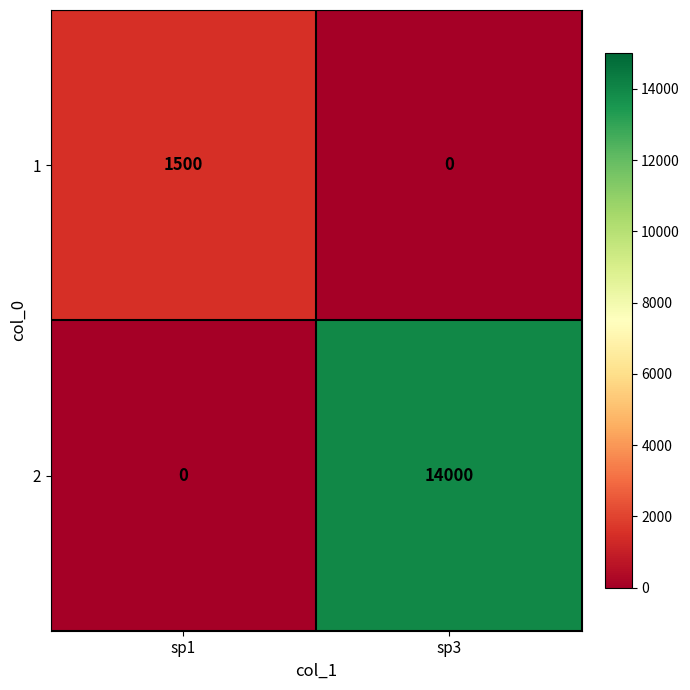

What is the total value across all series at sp1?

1500